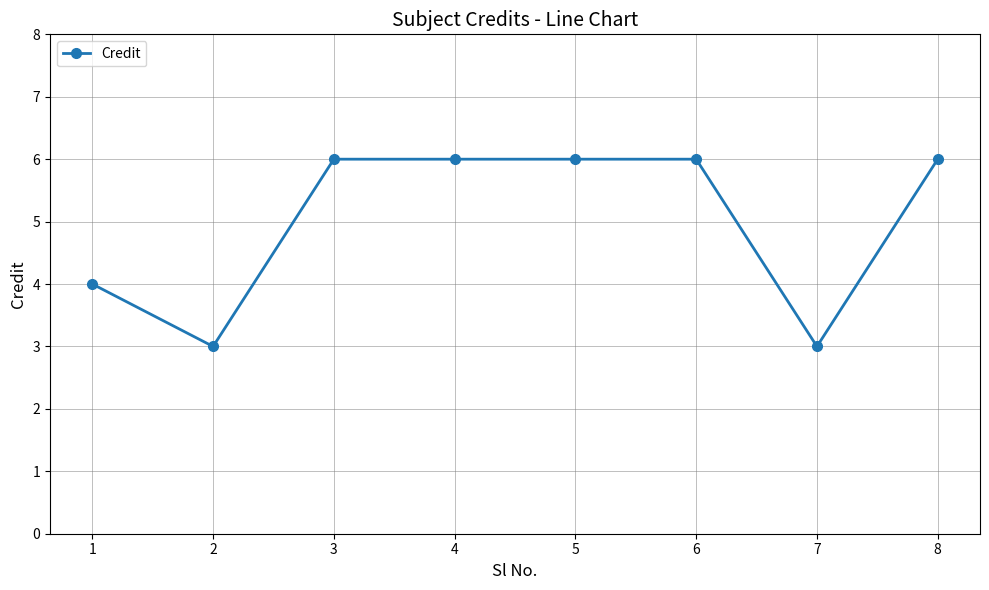

What is the change in value from 2 to 5?

+3